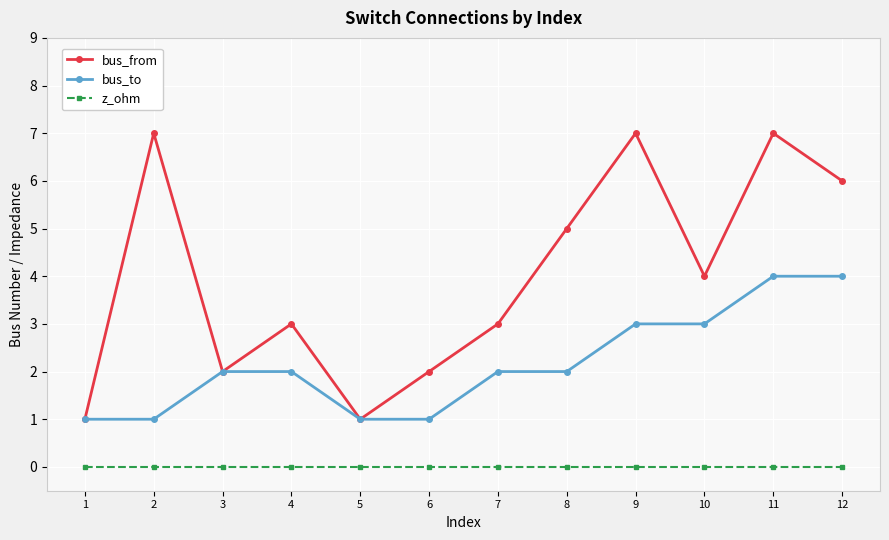

True or false: z_ohm and bus_from intersect in this chart.

False